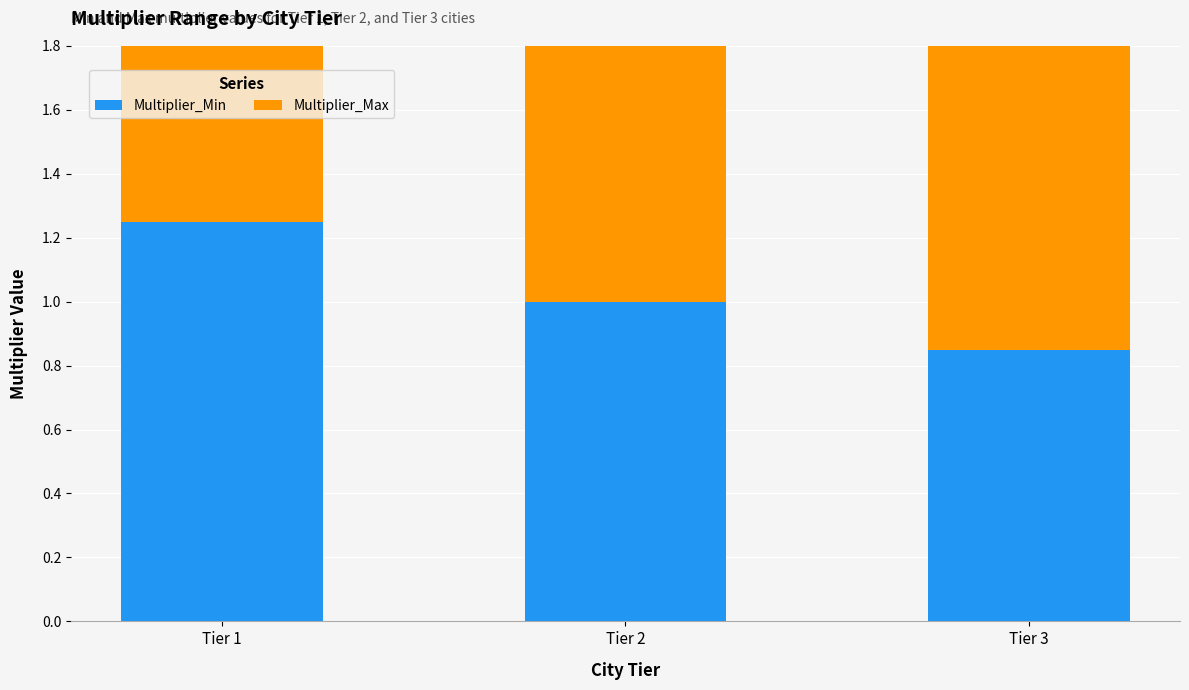

Reading right to left, extract all data points from this chart.

Multiplier_Min: Tier 3=0.8	Tier 2=1.0	Tier 1=1.2
Multiplier_Max: Tier 3=1.0	Tier 2=1.1	Tier 1=1.5